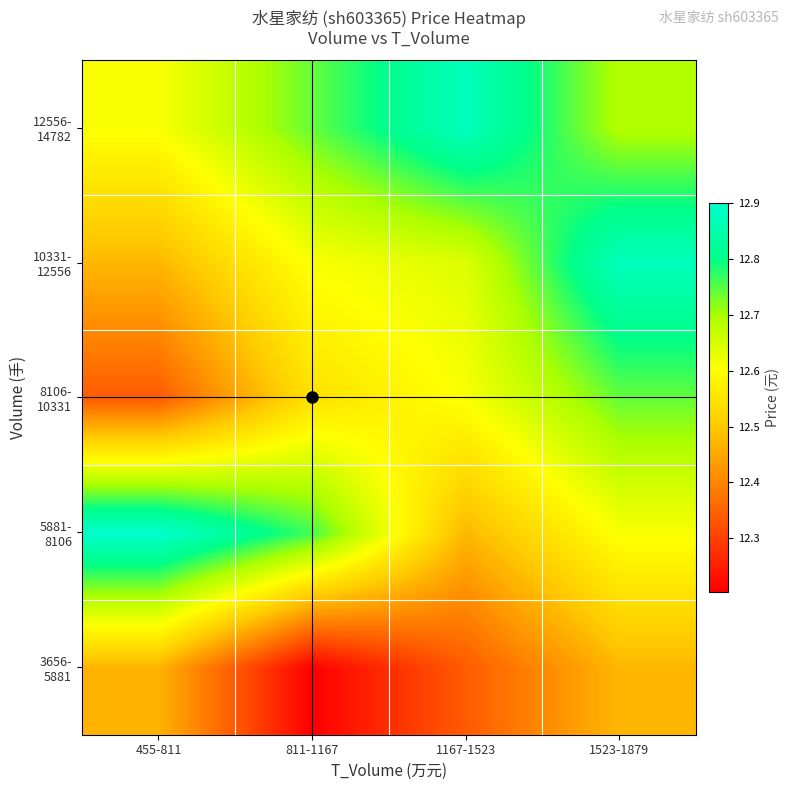

How many distinct data groups are displayed?

5